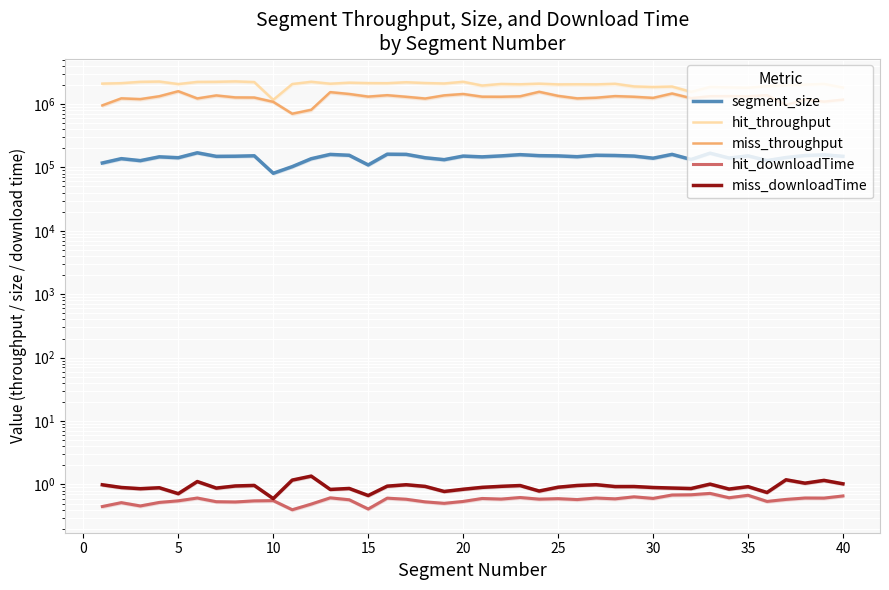

Which series has the widest spread of values?

hit_throughput